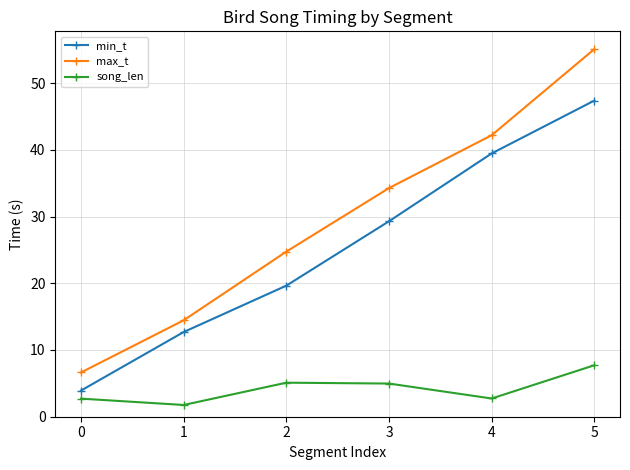

The value of song_len at 1 is 7.2. True or false?

False